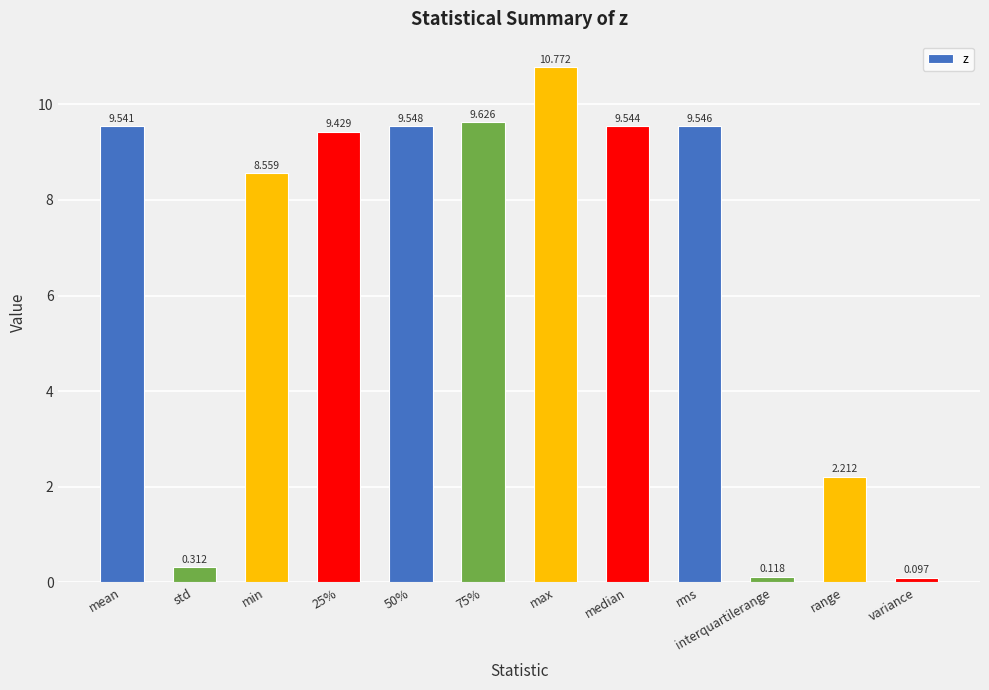

What is the difference between the values at variance and max?

10.7